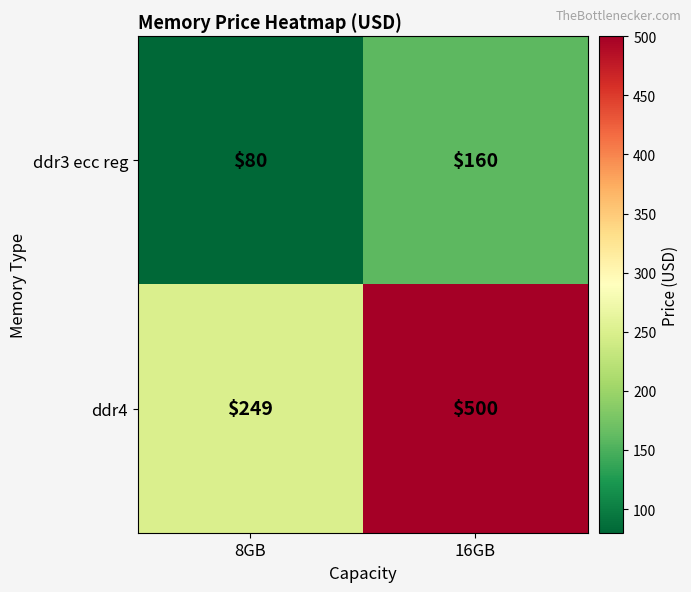

How many categories are shown in the chart?

2